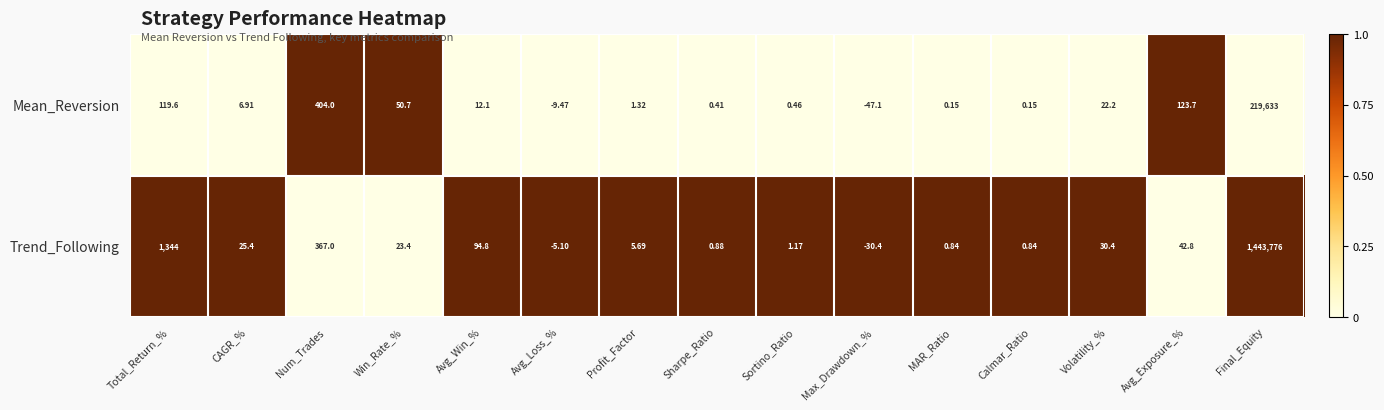

How many values in Mean_Reversion are below zero?

2